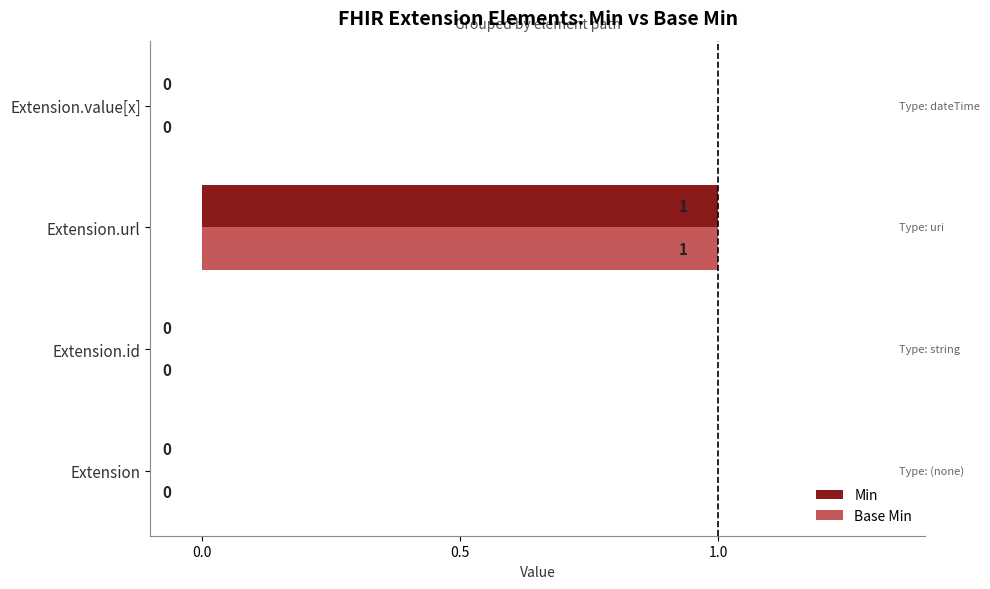

At which category is the sum across all series the highest?

Extension.url